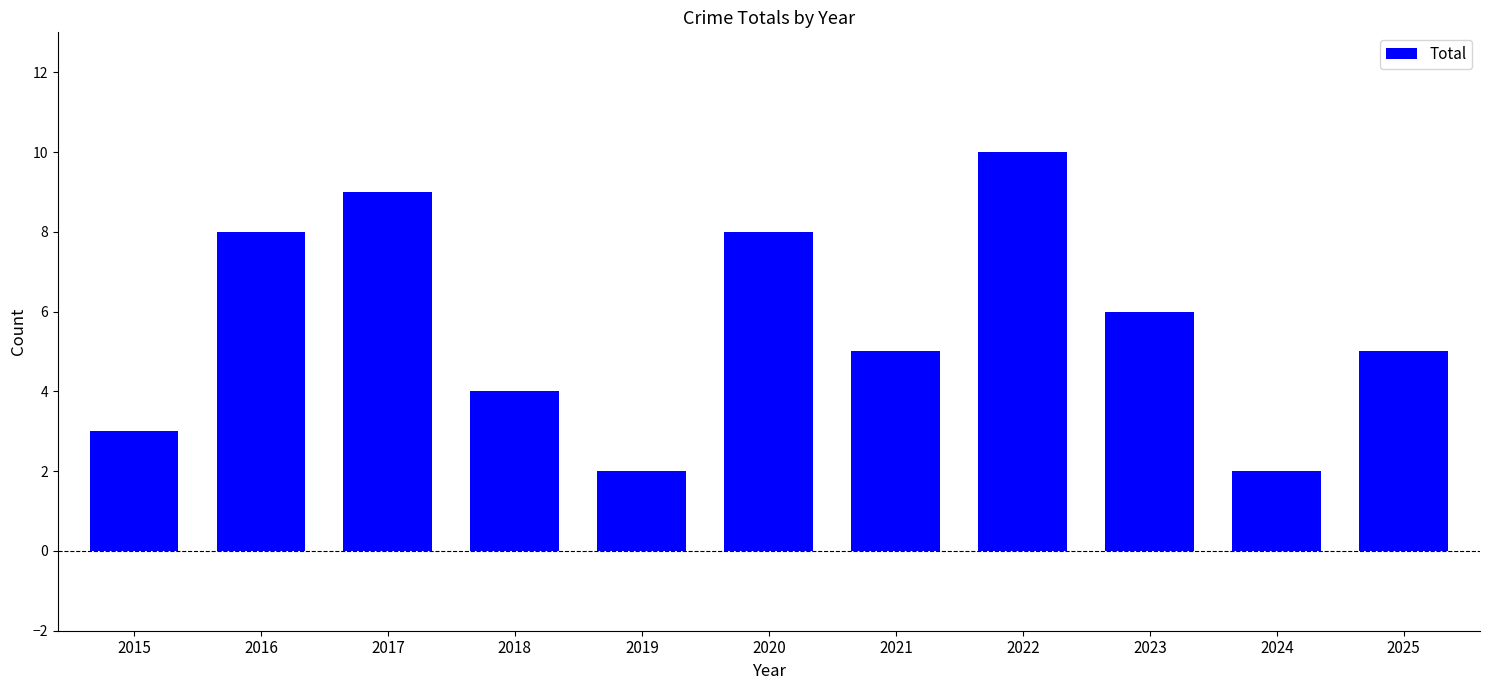

Reading left to right, list all the values displayed in this chart.

2015=3	2016=8	2017=9	2018=4	2019=2	2020=8	2021=5	2022=10	2023=6	2024=2	2025=5